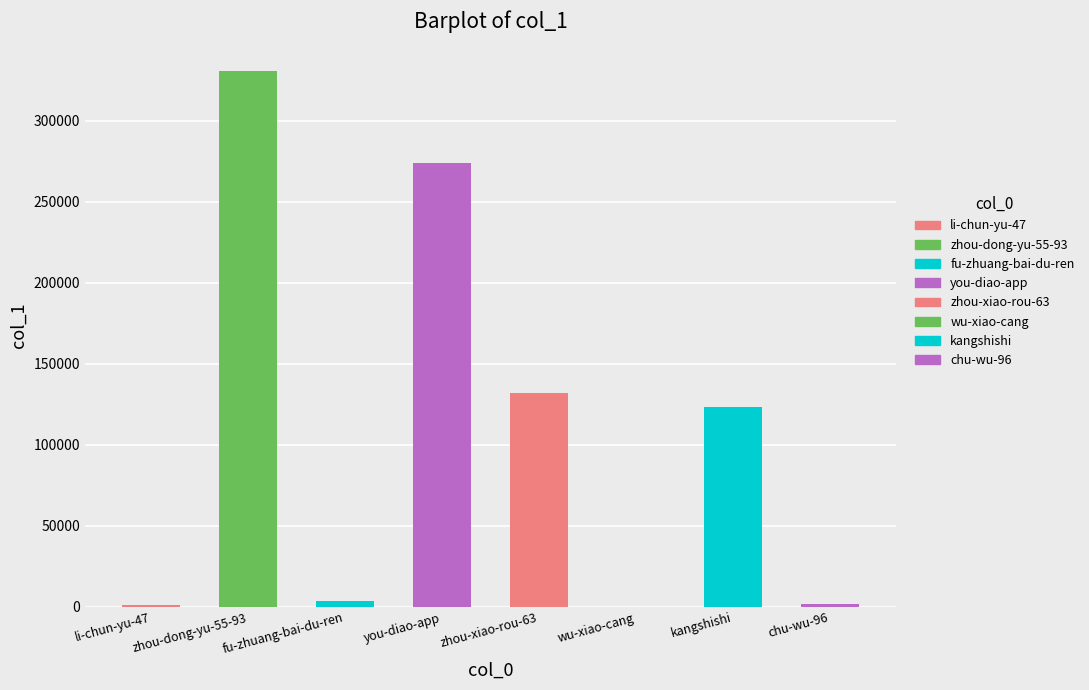

Reading left to right, list all the values displayed in this chart.

li-chun-yu-47=1370	zhou-dong-yu-55-93=330532	fu-zhuang-bai-du-ren=3863	you-diao-app=273945	zhou-xiao-rou-63=132145	wu-xiao-cang=16	kangshishi=123375	chu-wu-96=1929